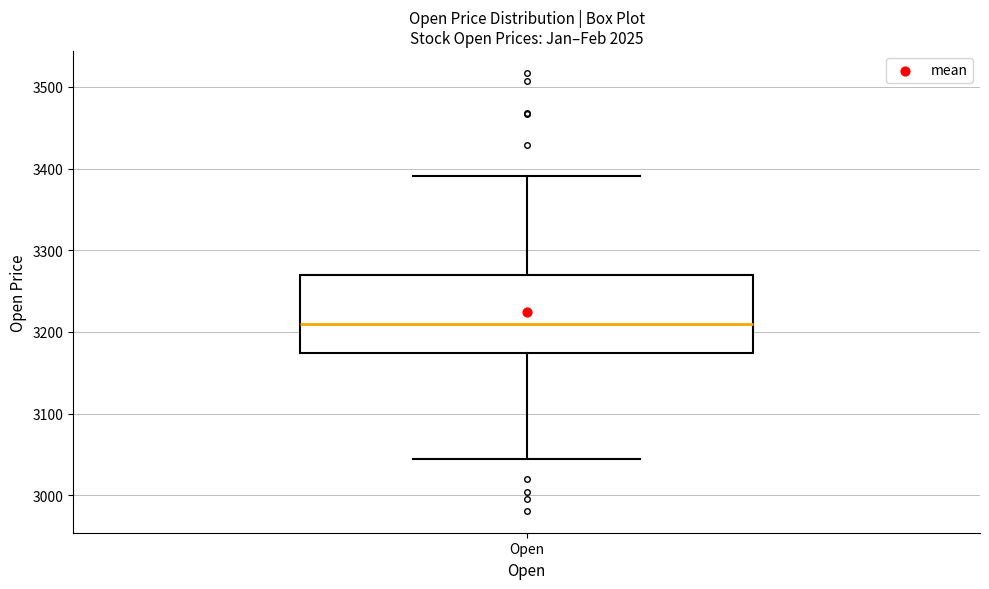

Read this box plot against the y-axis: the position of the median line, the range covered by the box, and the ends of both whiskers. The values are not printed on the chart, so give them approximately, as read against the axis.

median 3210, box 3170 to 3270, whiskers 3040 to 3390